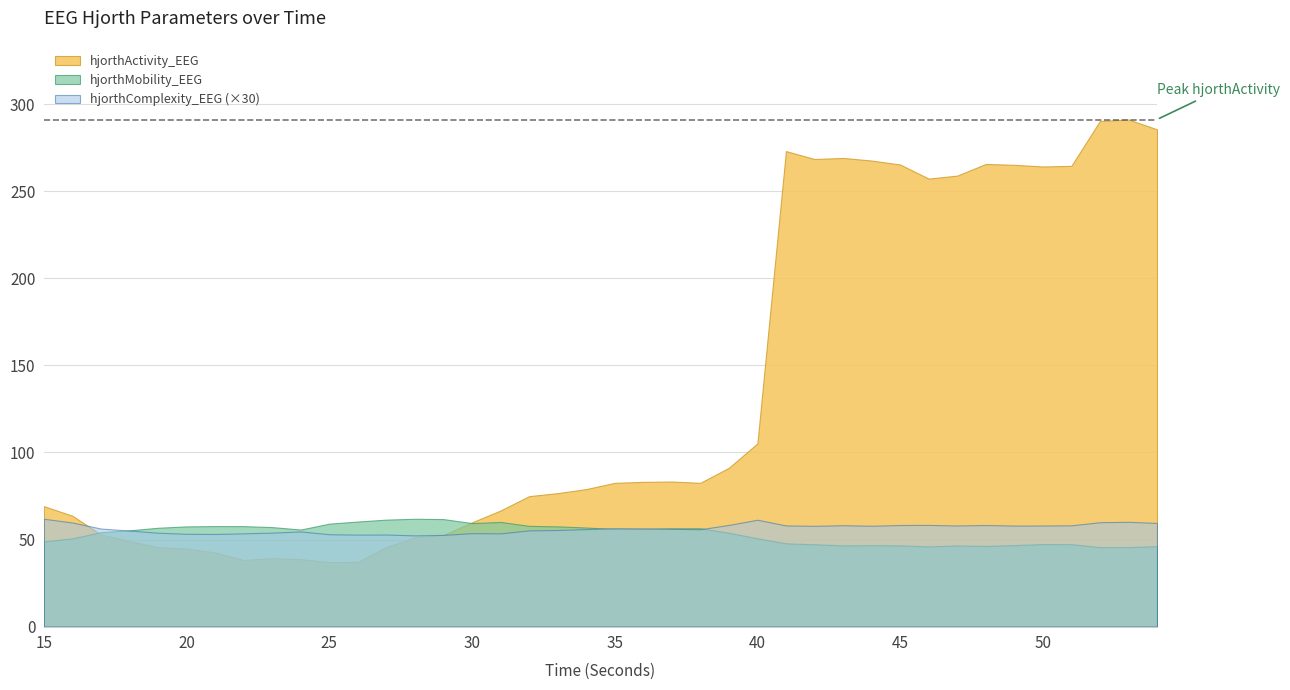

Where is the first local maximum for hjorthMobility_EEG?

21